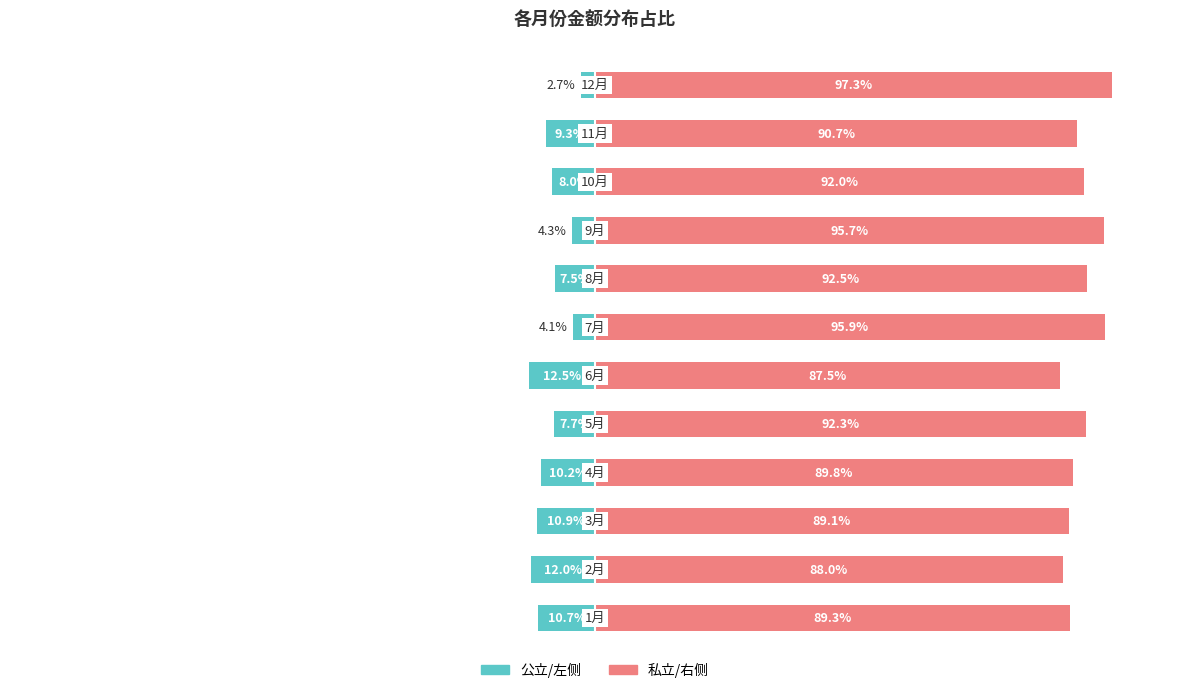

What is the difference between the highest and lowest values at 75?

100.0